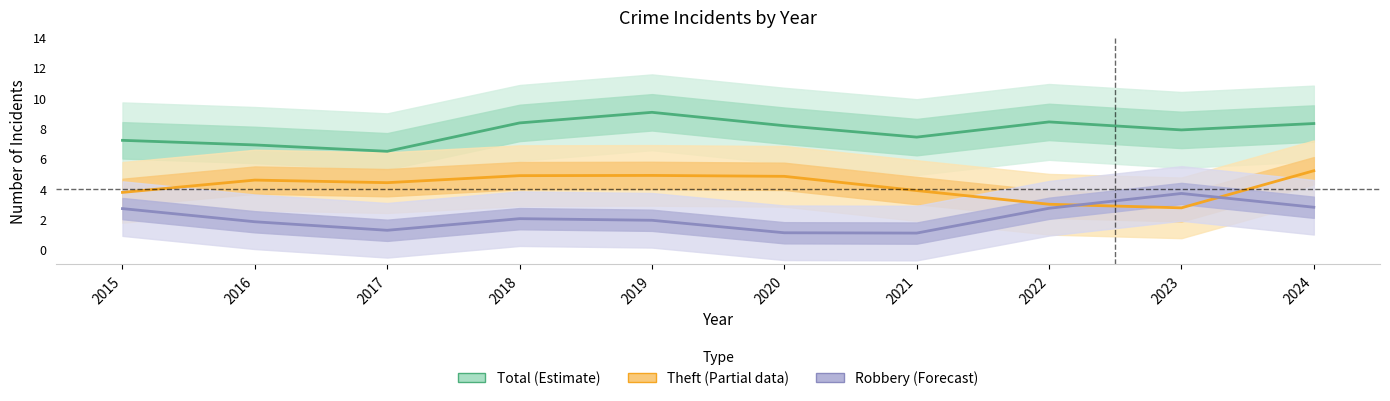

Reading left to right, transcribe all the data shown in this chart.

Total (Estimate): 2015=7.2	2016=6.9	2017=6.5	2018=8.3	2019=9.0	2020=8.1	2021=7.4	2022=8.4	2023=7.9	2024=8.3
Theft (Partial): 2015=3.8	2016=4.6	2017=4.4	2018=4.9	2019=4.9	2020=4.8	2021=3.9	2022=3.0	2023=2.7	2024=5.2
Robbery (Forecast): 2015=2.7	2016=1.8	2017=1.3	2018=2.0	2019=1.9	2020=1.1	2021=1.1	2022=2.7	2023=3.7	2024=2.8